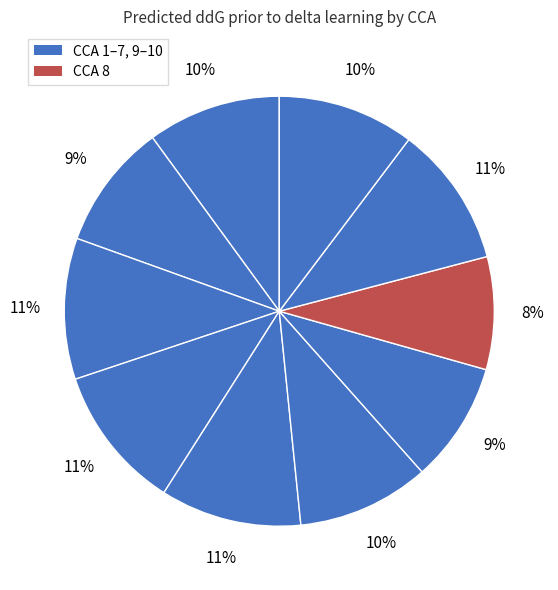

Rank the categories by value from lowest to highest.

8, 7, 2, 6, 1, 10, 3, 5, 9, 4